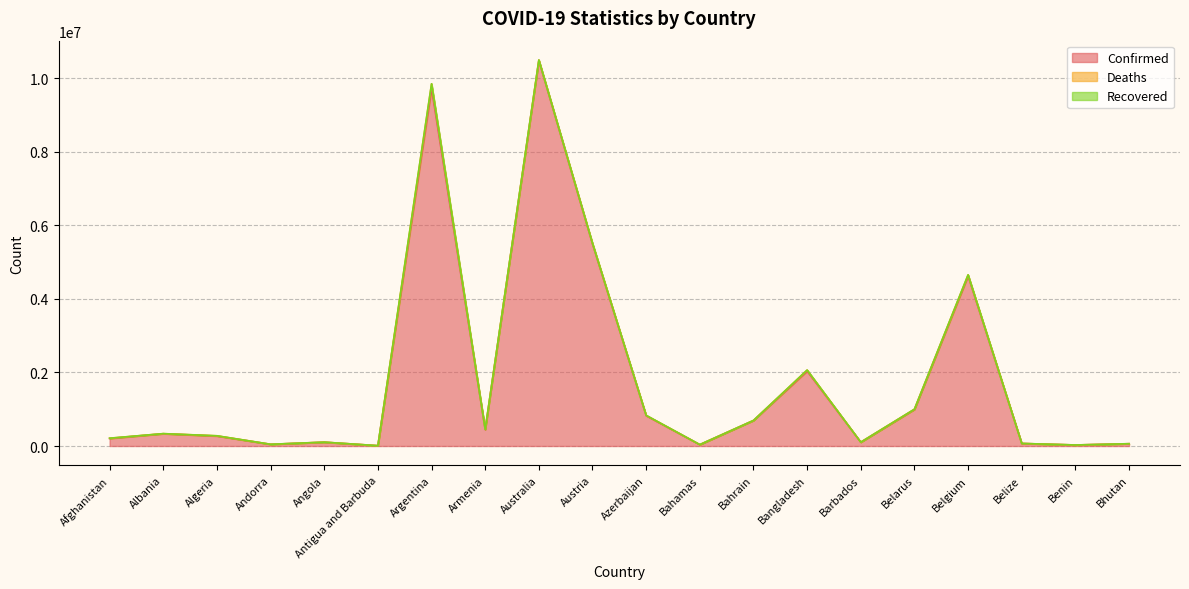

How many interior local peaks does the Confirmed series have?

6